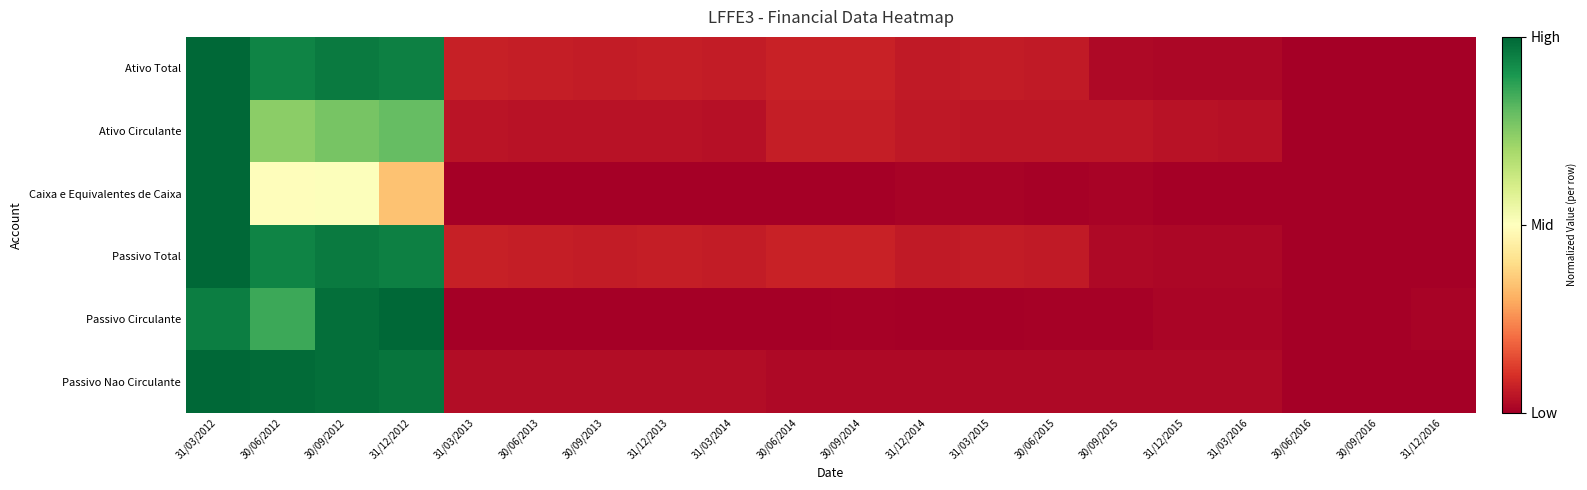

Which series changed the most between 31/03/2013 and 31/12/2016?

Ativo Total